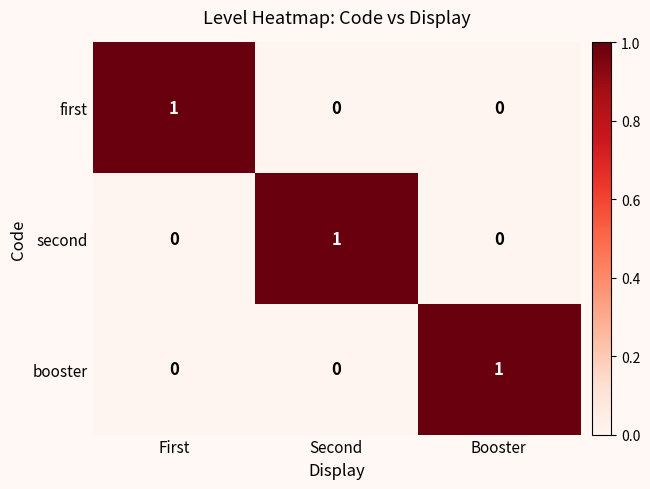

Which category has the highest value in the first series?

First